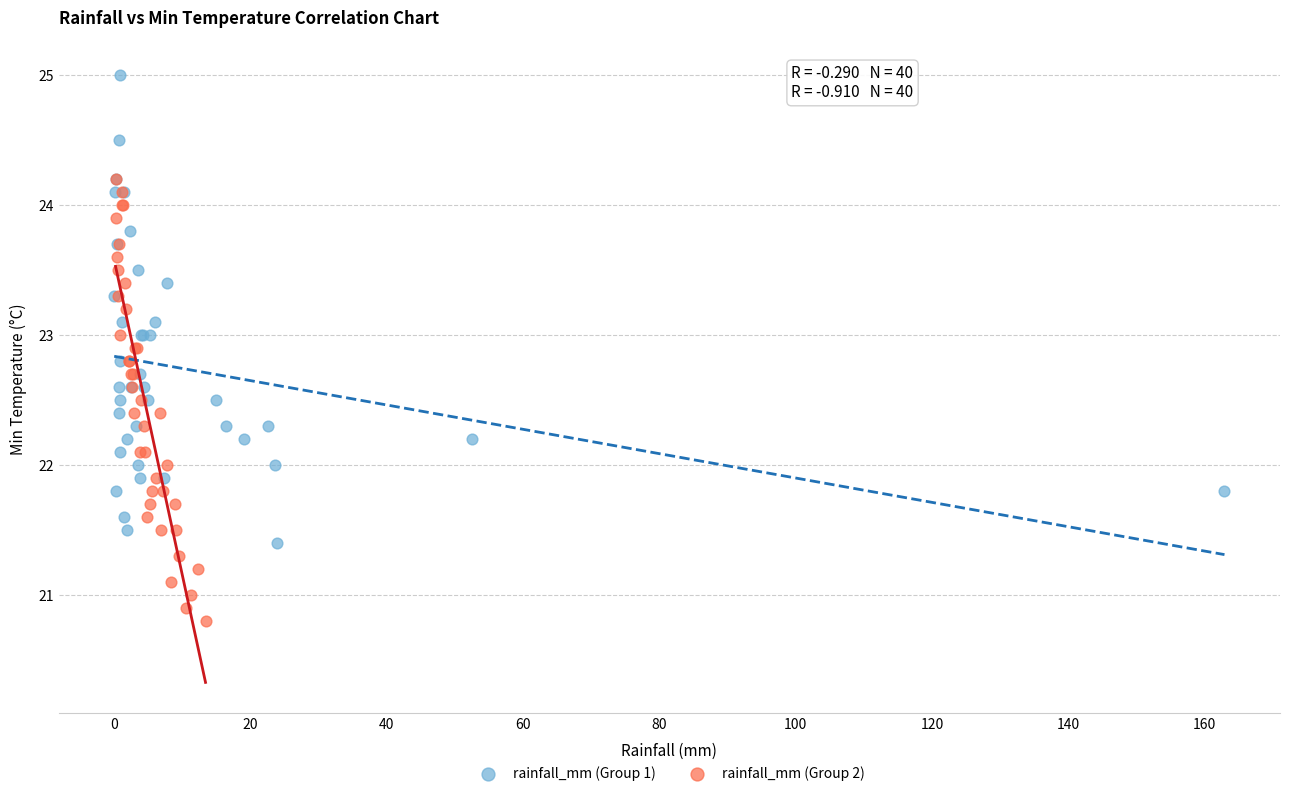

Which series contains the highest Y value?

rainfall_mm (Group 1)